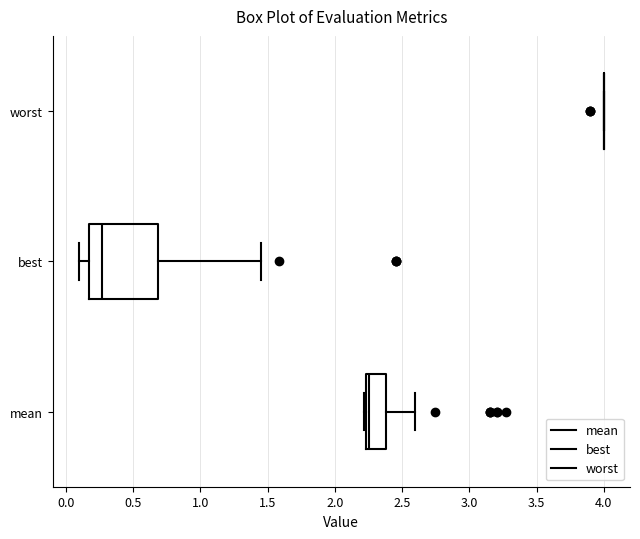

Reading bottom to top, transcribe this box plot: for each box, give where its median line is, the range the box spans, and where its two whiskers end, as read against the x-axis. The values are not printed on the chart, so give them approximately, as read against the axis.

mean: median 2.25 (just right of the box's left edge), box 2.25 to 2.40, whiskers 2.20 to 2.60
best: median 0.25, box 0.15 to 0.70, whiskers 0.10 to 1.45
worst: box collapsed to a line at 4.00, whiskers 4.00 to 4.00